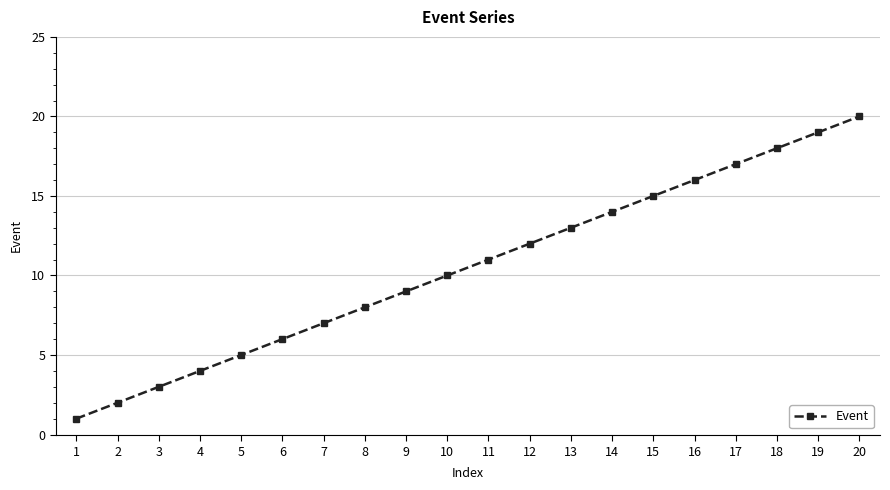

What is the minimum value shown in the chart?

1